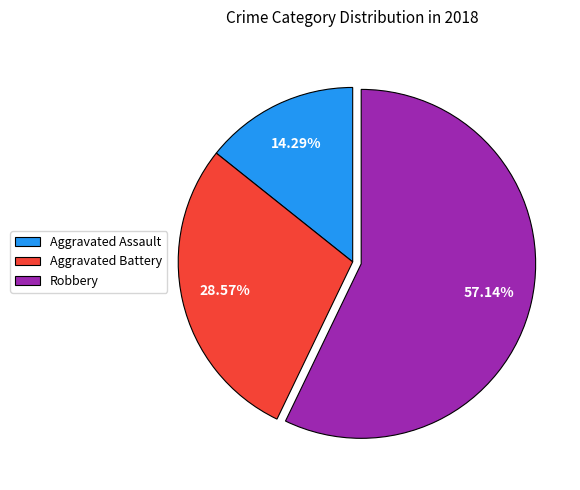

What is the largest slice in the pie chart?

Robbery